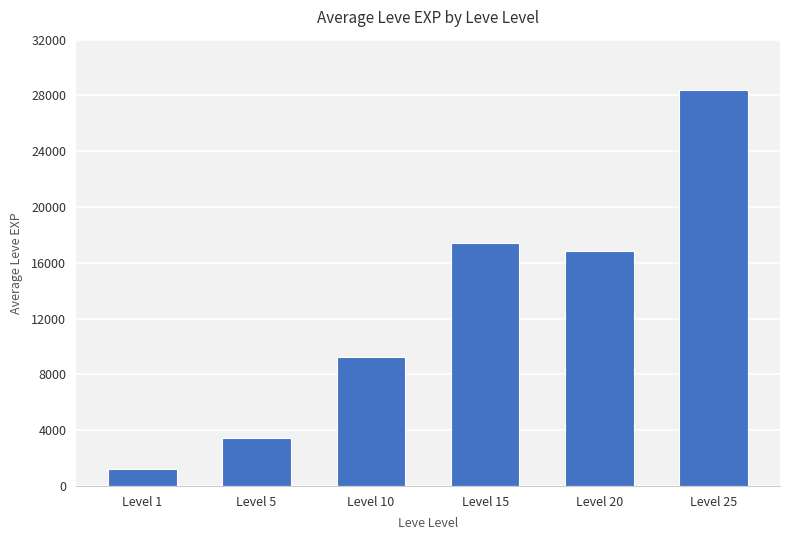

What is the difference between the maximum and minimum values?

27180